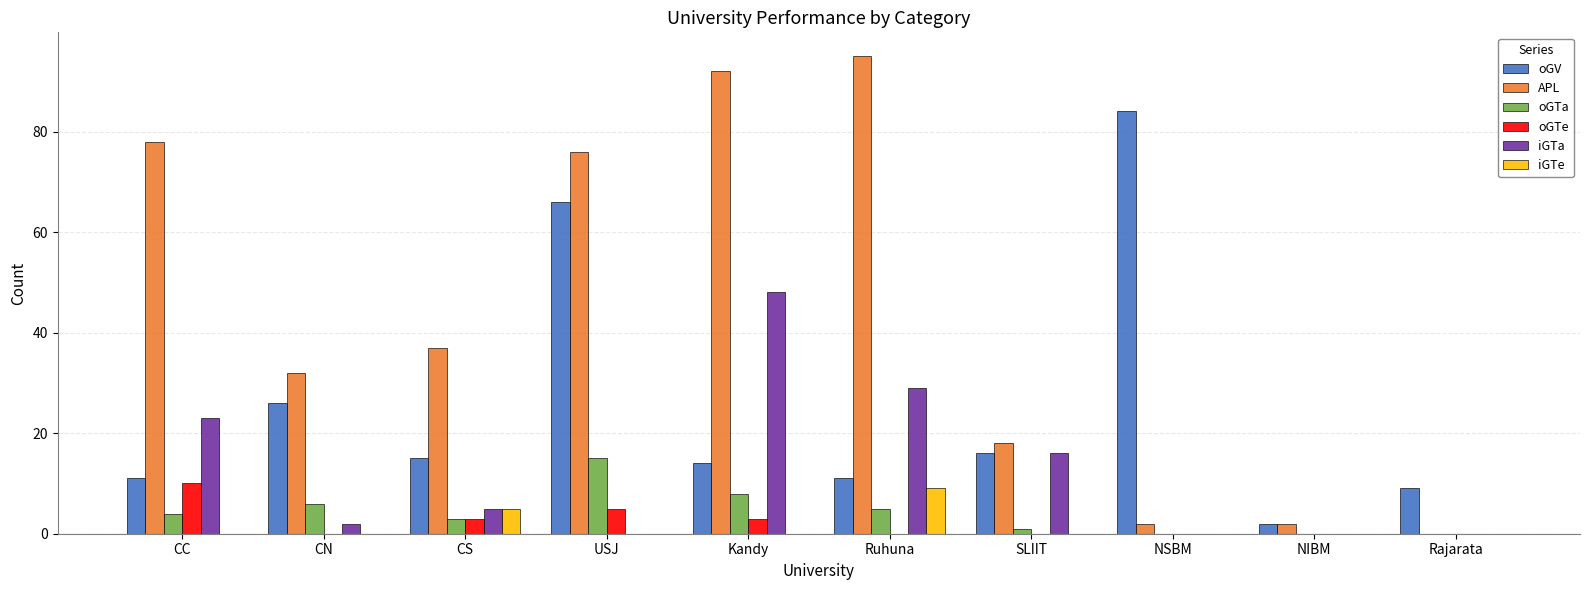

What is the greatest value displayed?

95